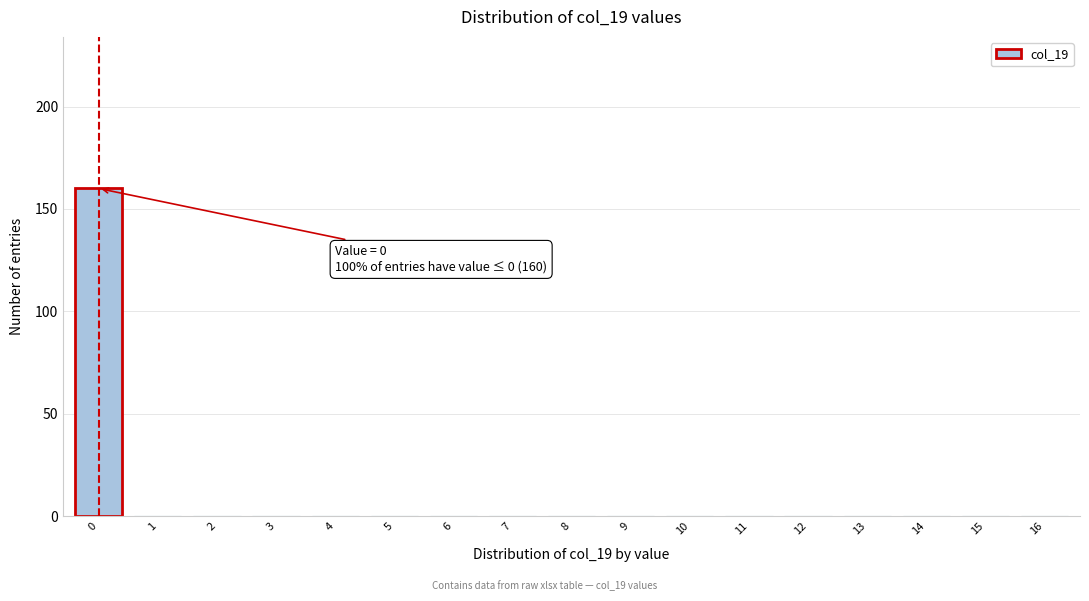

Reading left to right, list all the values displayed in this chart.

0=160	1=0	2=0	3=0	4=0	5=0	6=0	7=0	8=0	9=0	10=0	11=0	12=0	13=0	14=0	15=0	16=0